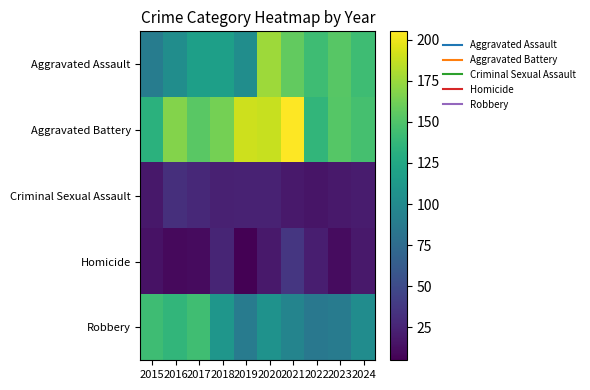

Which series changed the most between 2021 and 2022?

Aggravated Battery